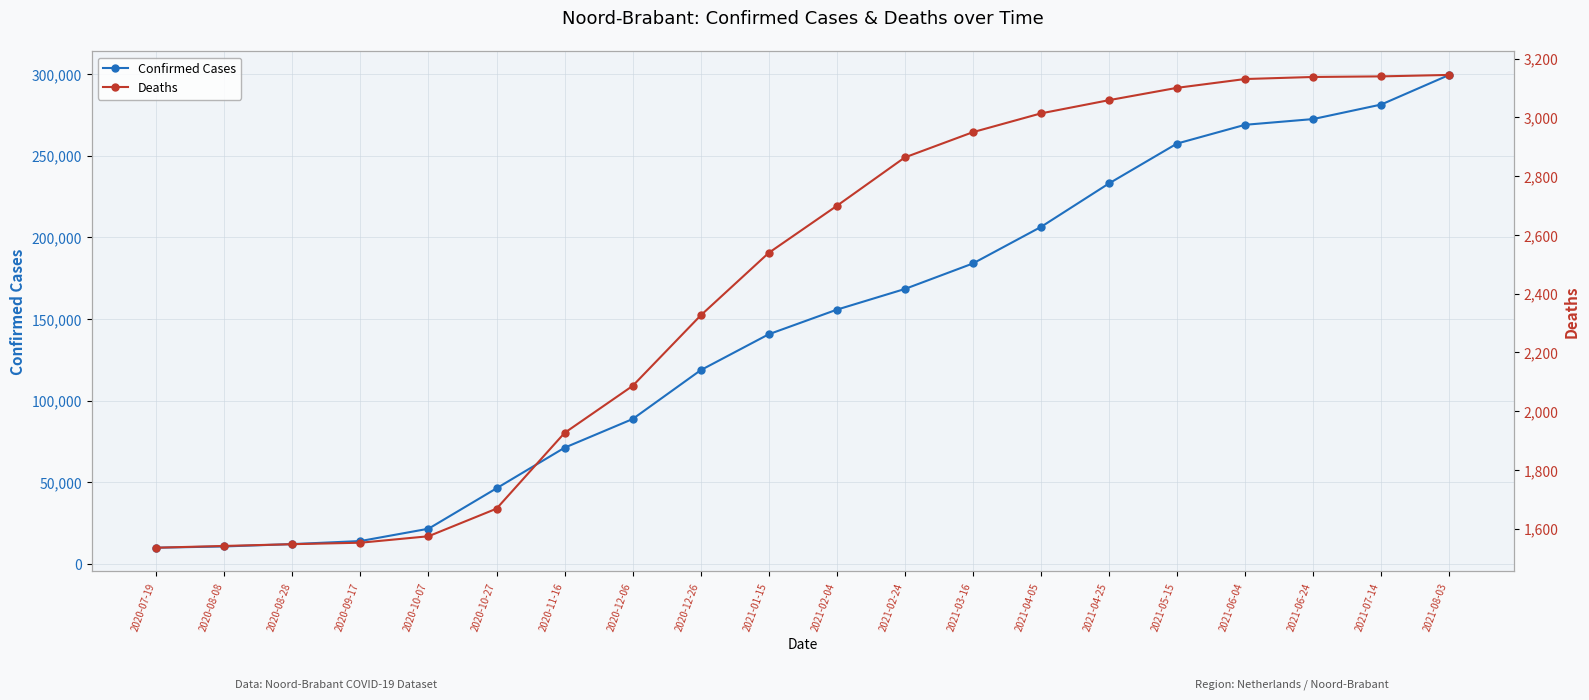

What is the smallest value displayed?

1535